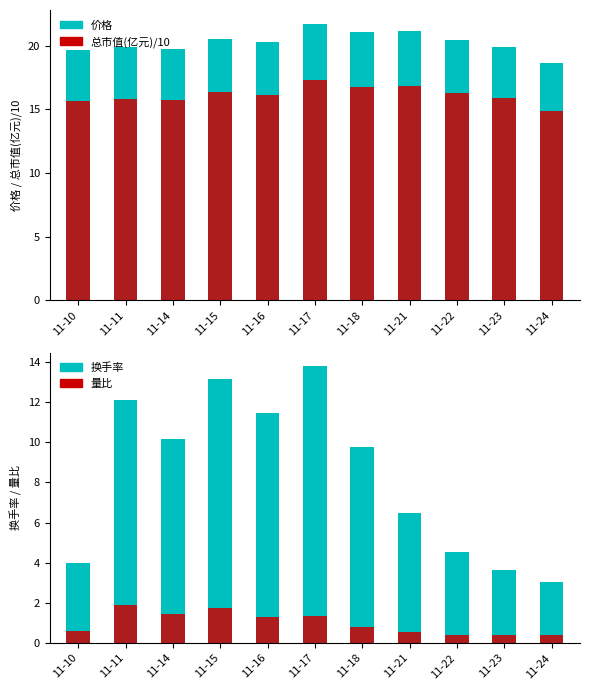

What is the sum of all 价格 values?

223.0